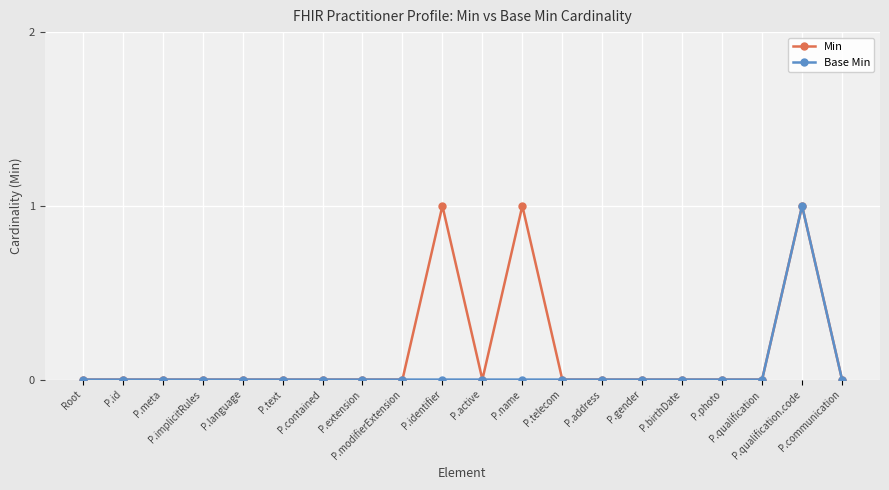

Which series has the largest total across all categories?

Min